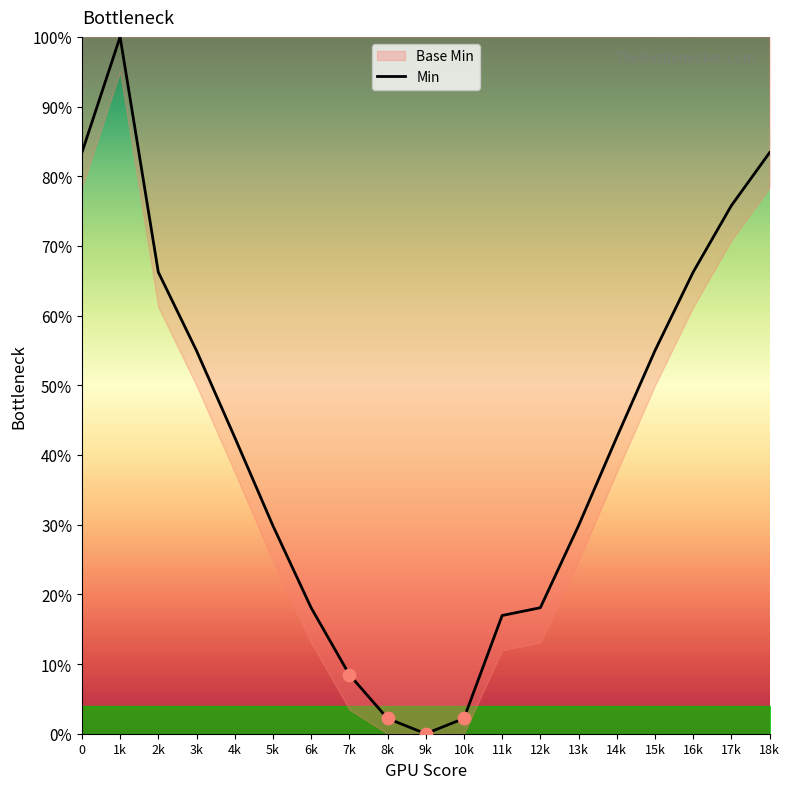

Approximately how many times larger is the value at 15k compared to 11k?

3.2